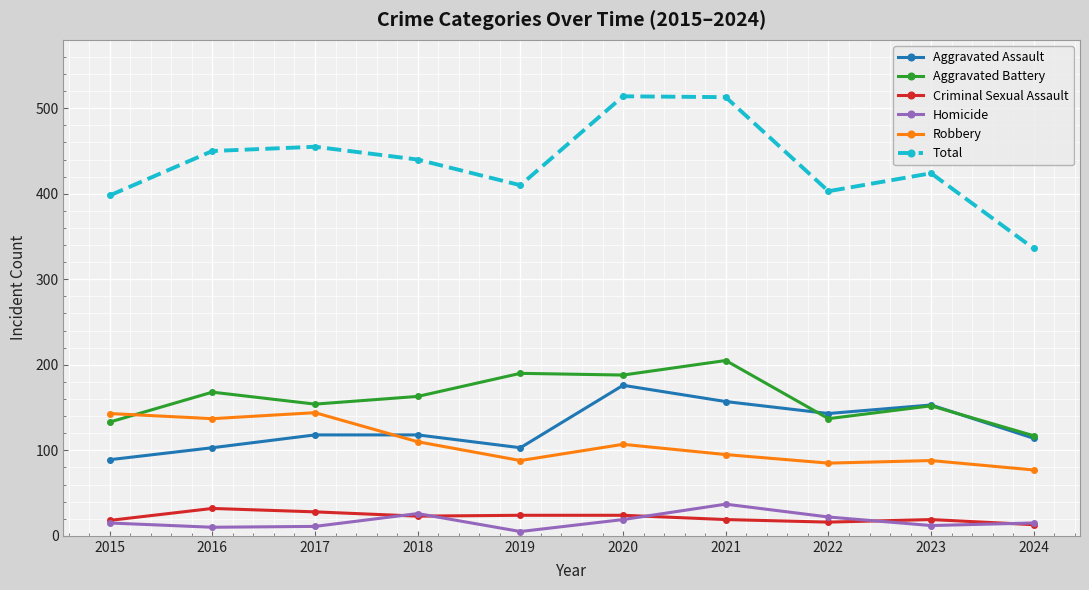

True or false: Robbery and Homicide cross at least once.

False